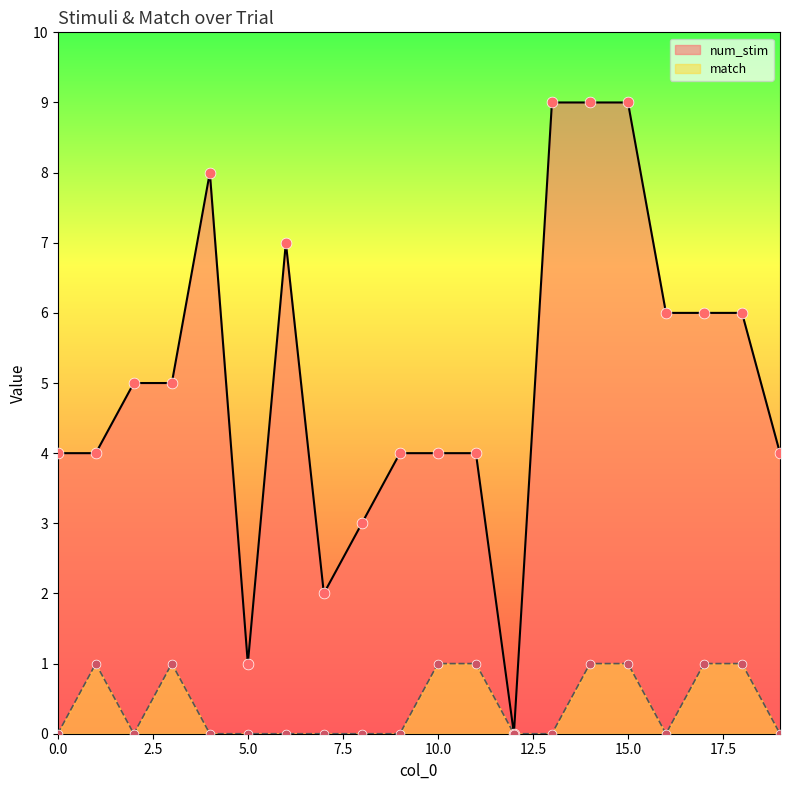

Which series contains the highest Y value?

num_stim